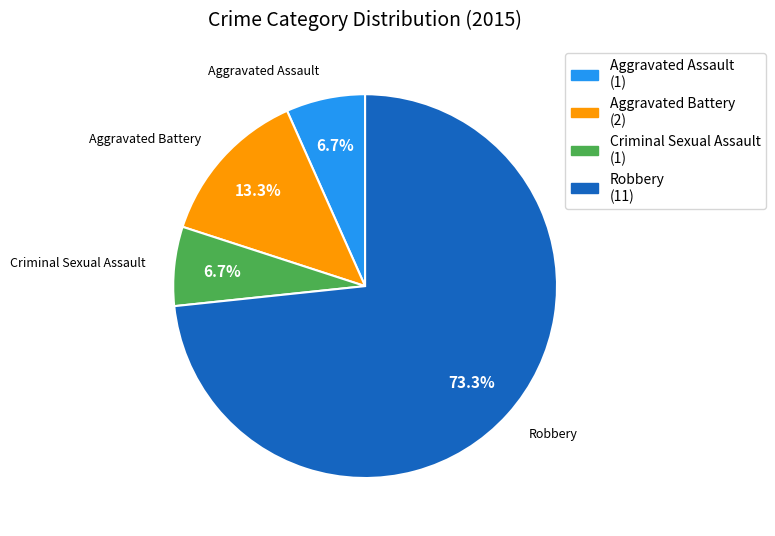

What is the largest slice in the pie chart?

Robbery